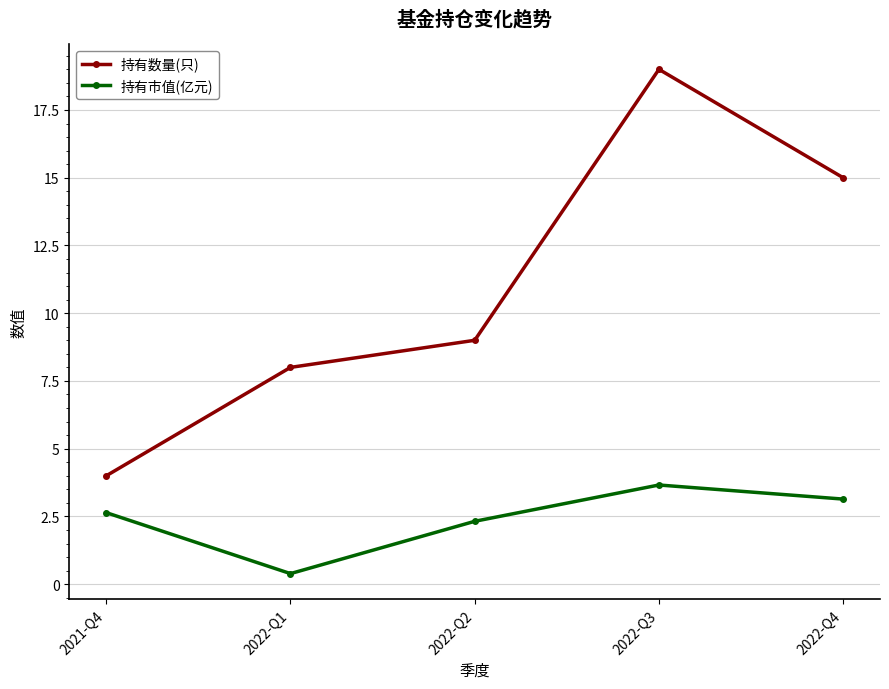

How many values in the 持有市值(亿元) series are below 2?

1